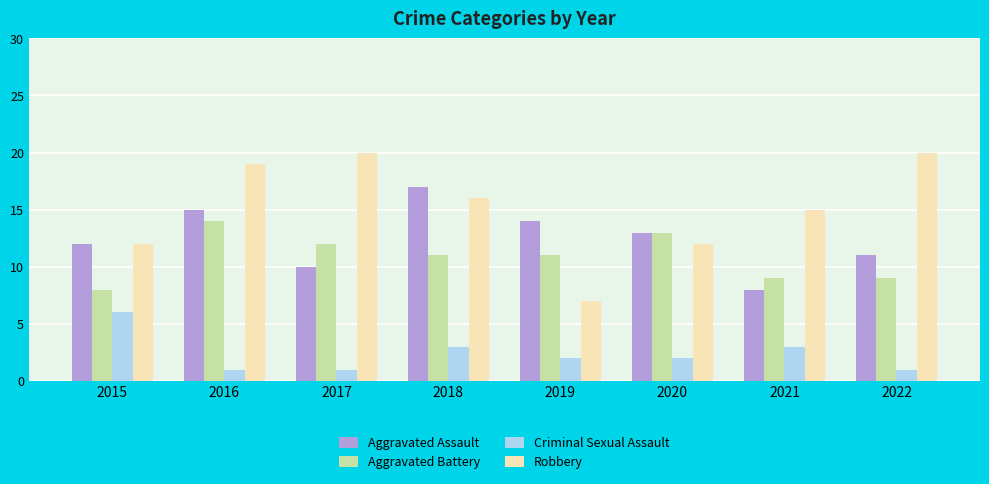

What is the greatest value displayed?

20